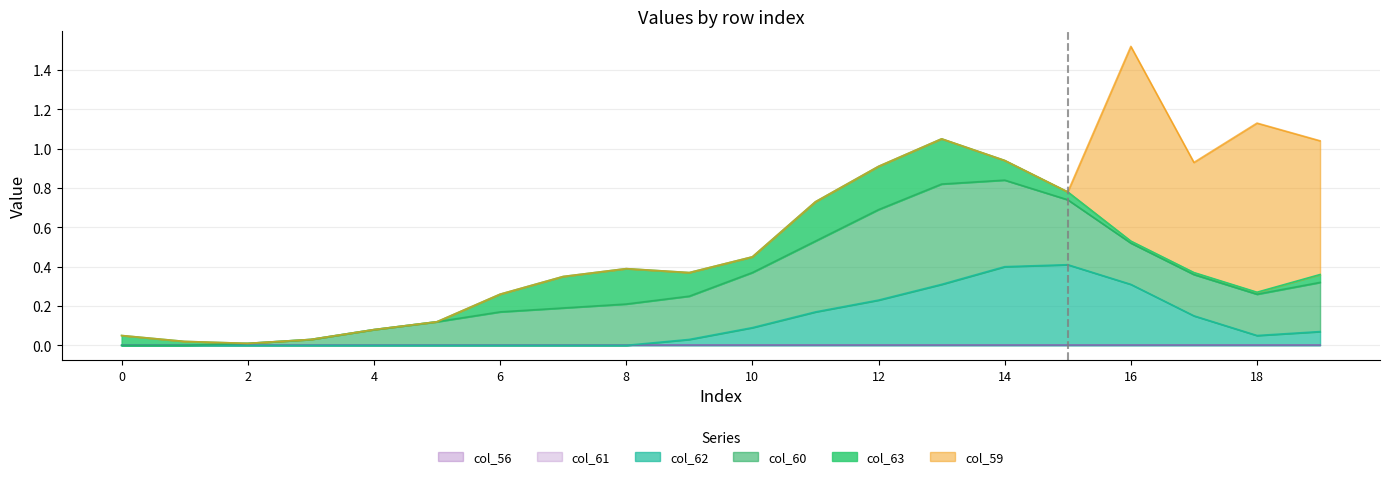

What are all the series names shown in the legend?

col_56, col_59, col_60, col_61, col_62, col_63